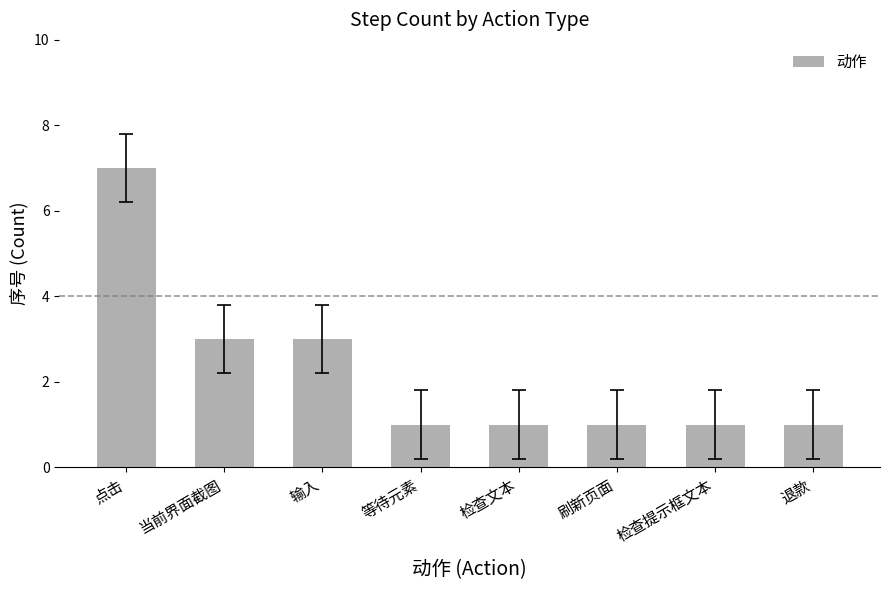

Reading left to right, what are all the values shown in this chart?

点击=7	当前界面截图=3	输入=3	等待元素=1	检查文本=1	刷新页面=1	检查提示框文本=1	退款=1